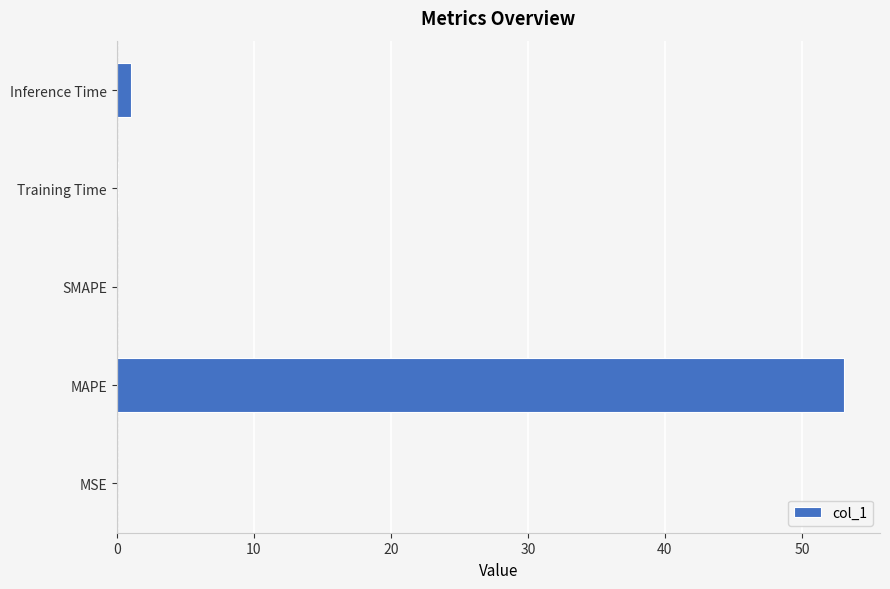

True or false: the data shows -25.5 at SMAPE.

False